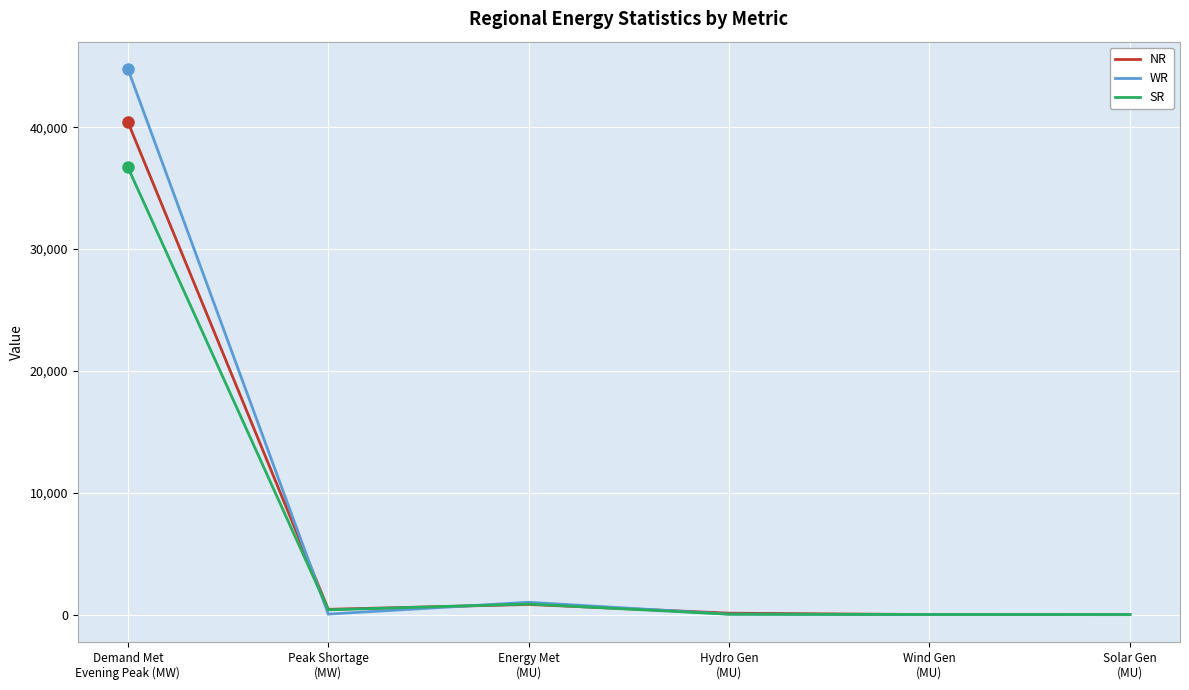

What is the spread (max minus min) of values at Wind Gen
(MU)?

4.0